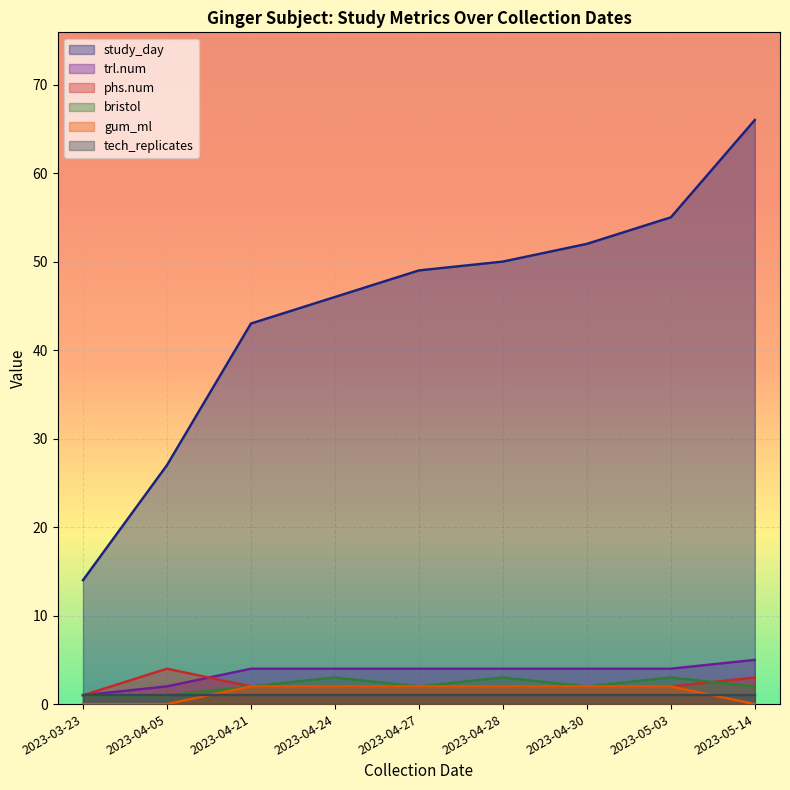

Which has a higher value, 2023-04-21 or 2023-04-05?

2023-04-21